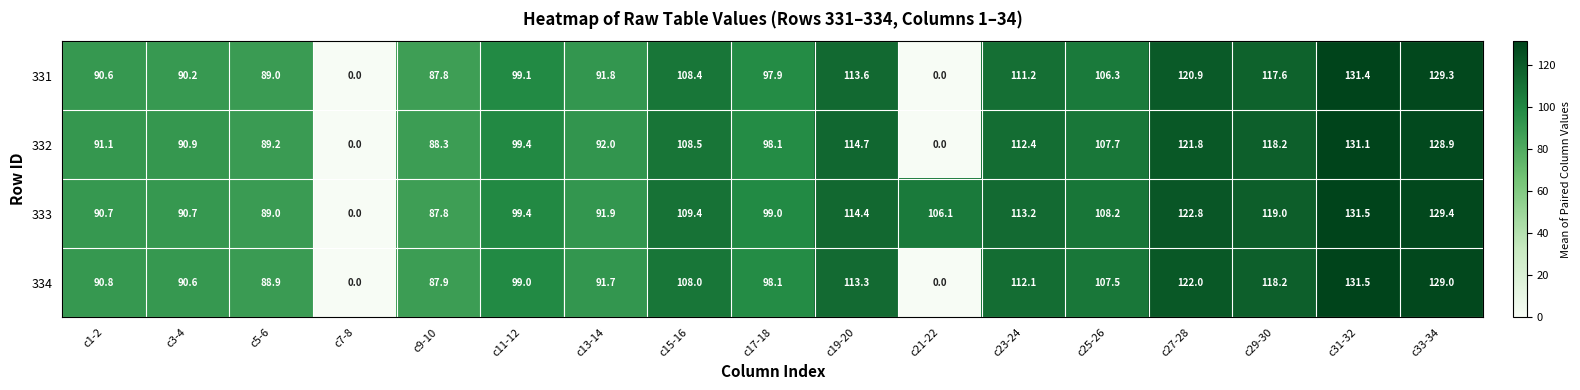

What is the difference between the highest and lowest values at c31-32?

0.4